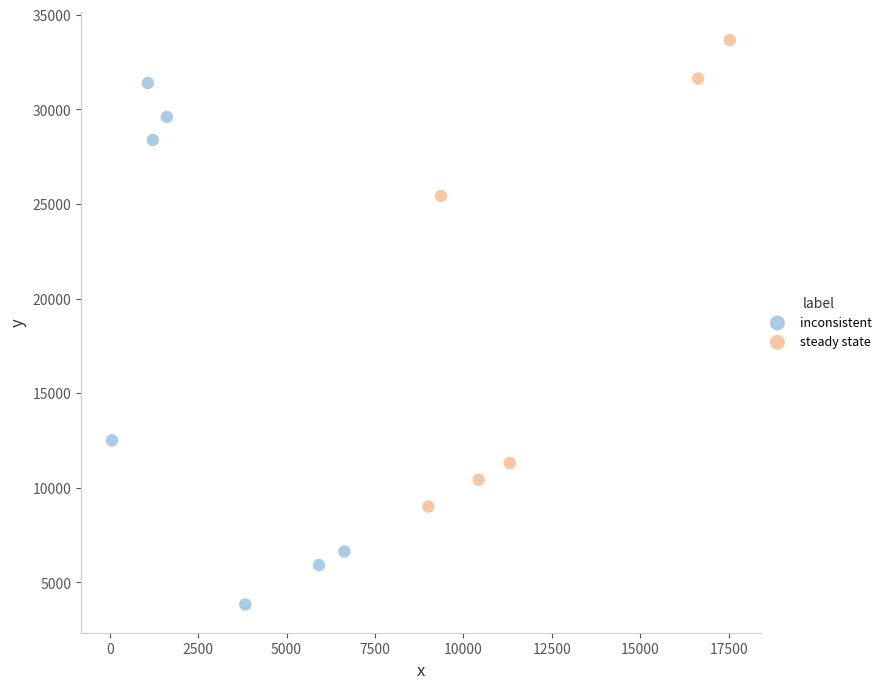

Which series reaches the maximum Y coordinate?

steady state